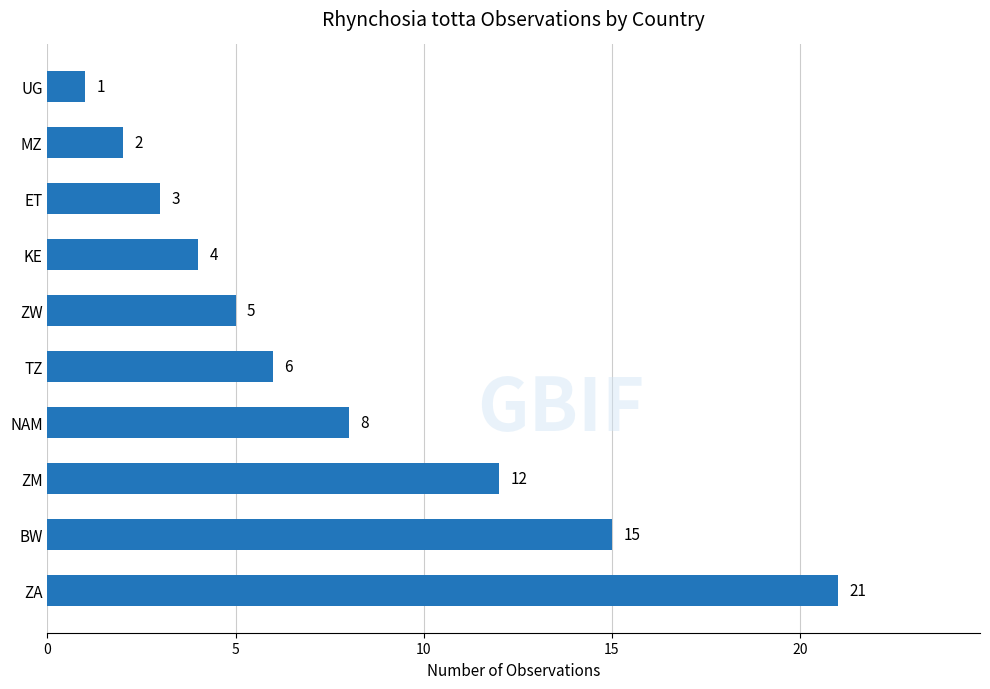

What is the smallest value displayed?

1